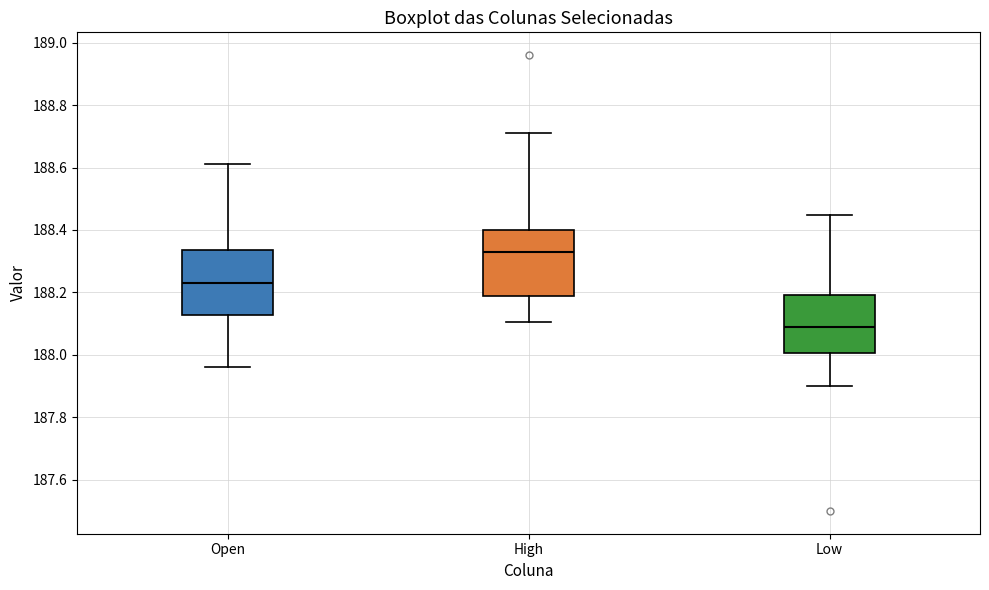

Reading left to right, transcribe this box plot: for each box, give where its median line is, the range the box spans, and where its two whiskers end, as read against the y-axis. The values are not printed on the chart, so give them approximately, as read against the axis.

Open: median 188.22, box 188.12 to 188.34, whiskers 187.96 to 188.62
High: median 188.34, box 188.18 to 188.40, whiskers 188.10 to 188.72
Low: median 188.08, box 188.00 to 188.20, whiskers 187.90 to 188.44